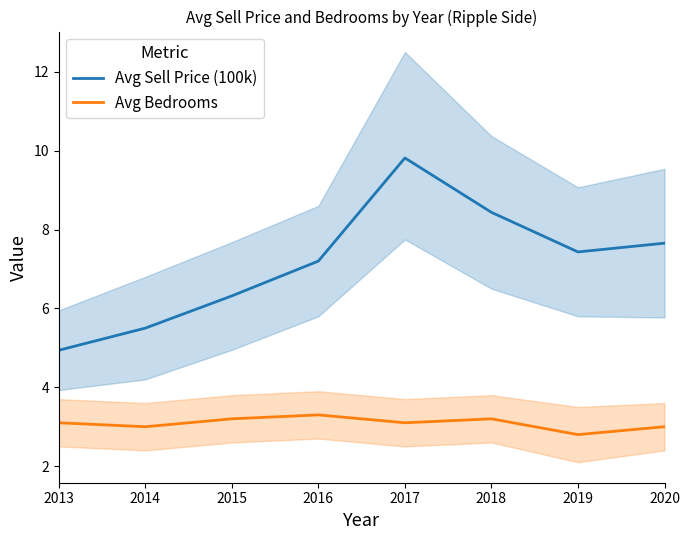

True or false: Avg Sell Price (100k) and Avg Bedrooms intersect in this chart.

False